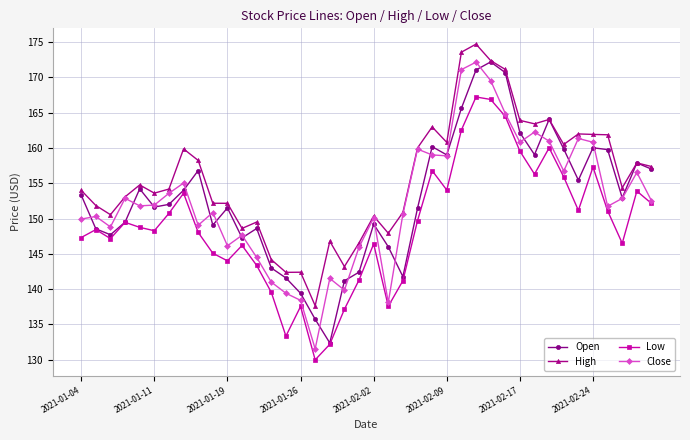

True or false: Open has more than 2 points higher than both neighbors.

True